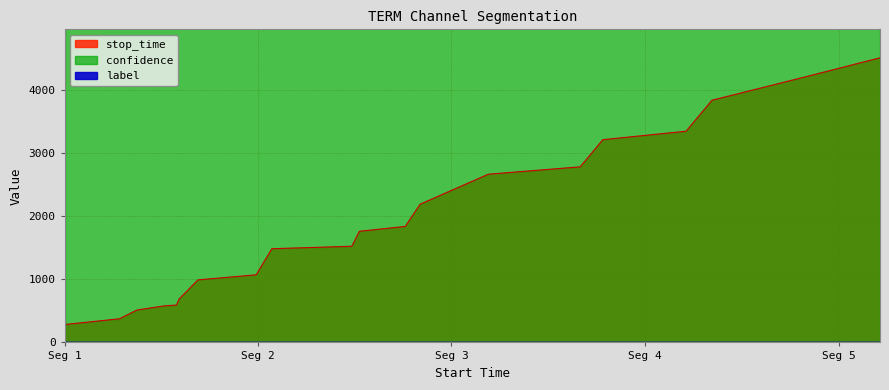

Which series has the largest range (max minus min)?

stop_time